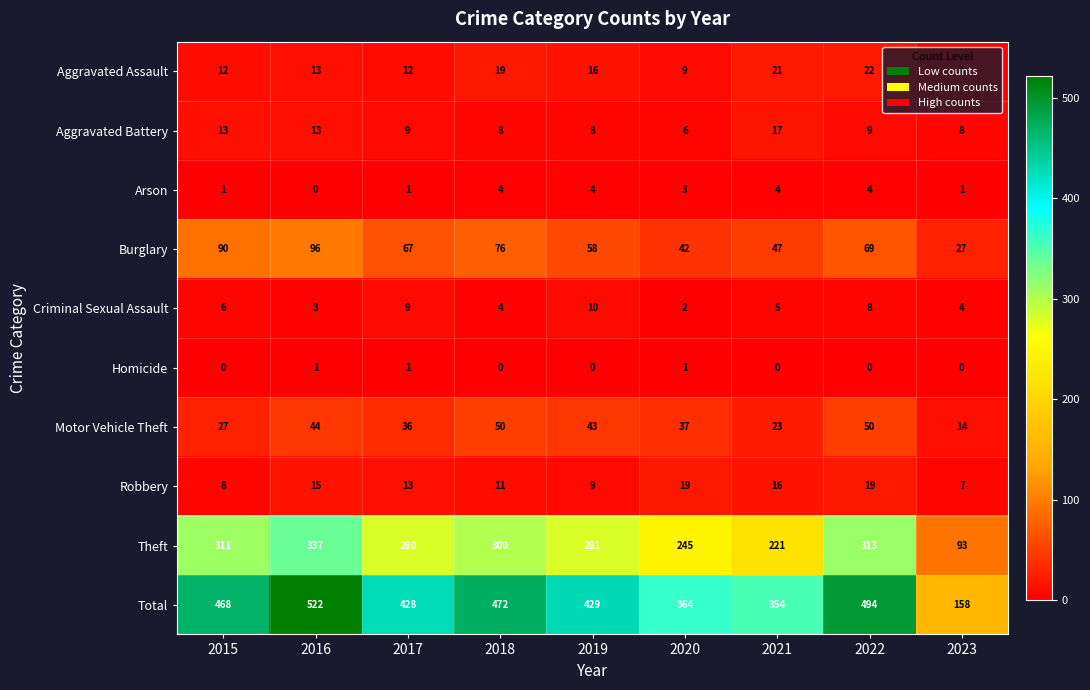

List the series in order of their peak value, highest first.

Total, Theft, Burglary, Motor Vehicle Theft, Aggravated Assault, Robbery, Aggravated Battery, Criminal Sexual Assault, Arson, Homicide